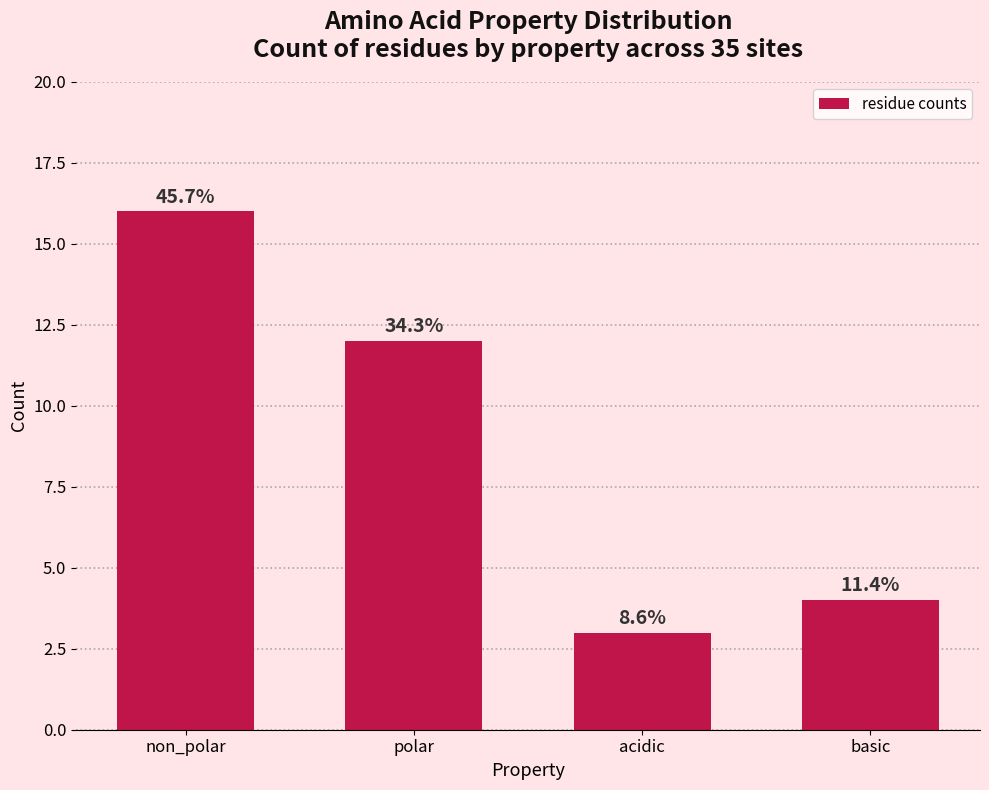

Does the chart contain any negative values?

No